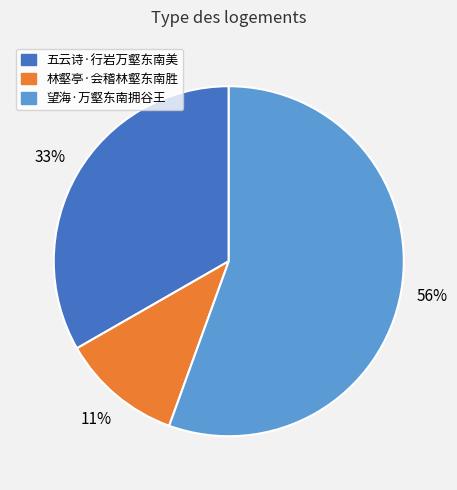

Rank the categories by value from lowest to highest.

林壑亭·会稽林壑东南胜, 五云诗·行岩万壑东南美, 望海·万壑东南拥谷王